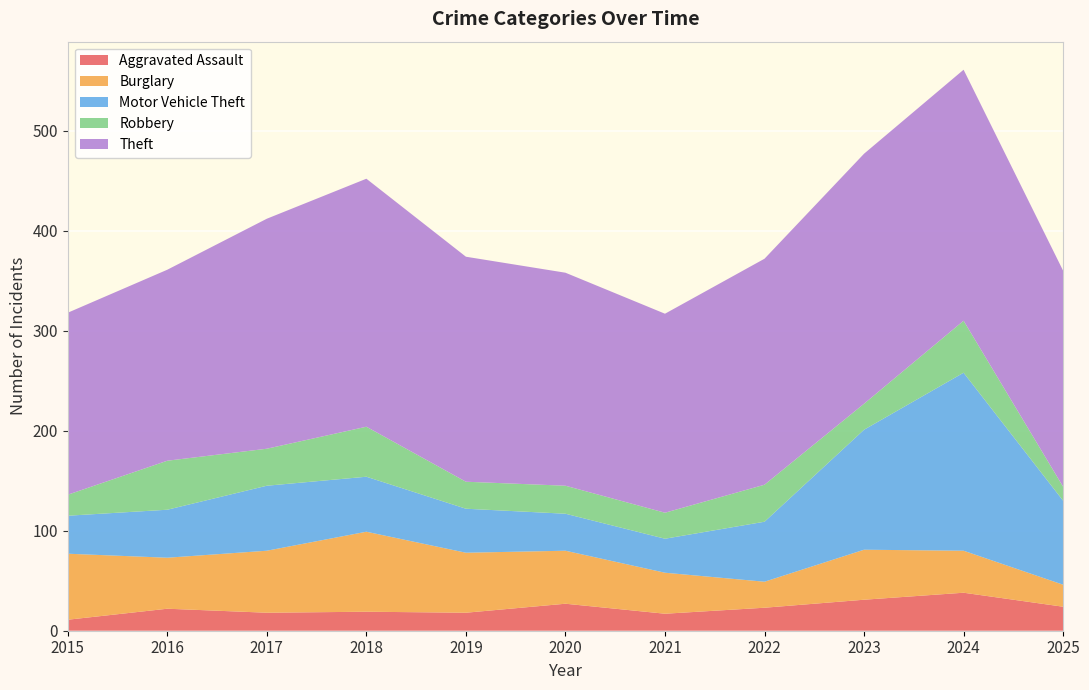

Reading right to left, extract all data points from this chart.

Aggravated Assault: 2025=24	2024=38	2023=31	2022=23	2021=17	2020=27	2019=18	2018=19	2017=18	2016=22	2015=11
Burglary: 2025=22	2024=42	2023=50	2022=26	2021=41	2020=53	2019=60	2018=80	2017=62	2016=51	2015=66
Motor Vehicle Theft: 2025=84	2024=178	2023=120	2022=60	2021=34	2020=37	2019=44	2018=55	2017=65	2016=48	2015=38
Robbery: 2025=14	2024=52	2023=26	2022=37	2021=26	2020=28	2019=27	2018=50	2017=37	2016=49	2015=21
Theft: 2025=216	2024=251	2023=250	2022=226	2021=199	2020=213	2019=225	2018=248	2017=230	2016=191	2015=182